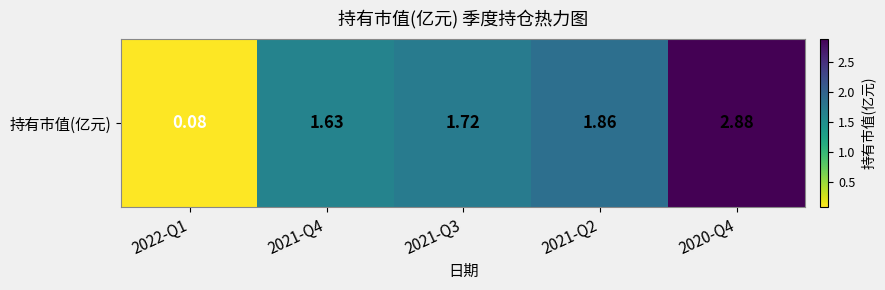

Reading right to left, transcribe all the data shown in this chart.

2020-Q4=2.9	2021-Q2=1.9	2021-Q3=1.7	2021-Q4=1.6	2022-Q1=0.1